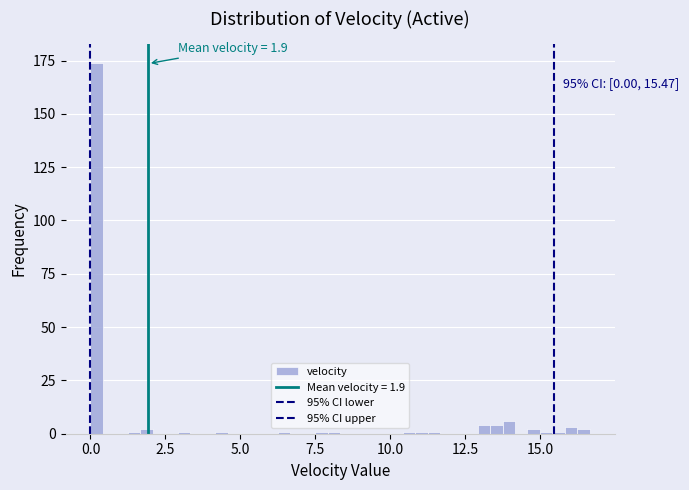

Around what value on the x-axis is the tallest bar? Give the approximate position of its centre, as read against the axis.

0.0